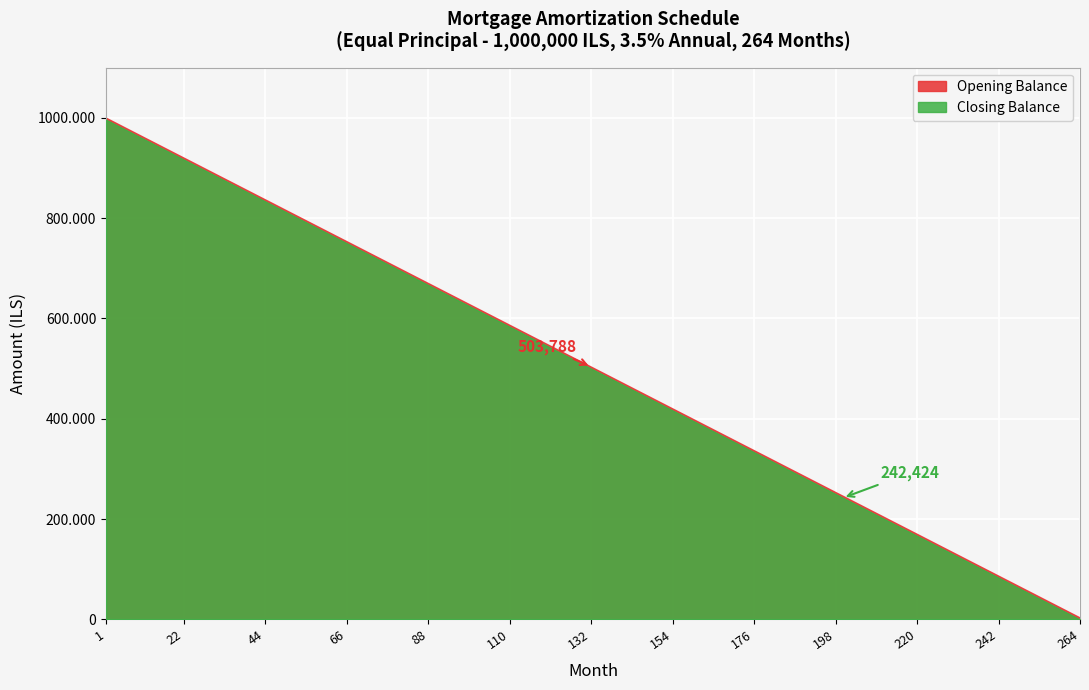

What are all the series names shown in the legend?

Opening Balance, Closing Balance